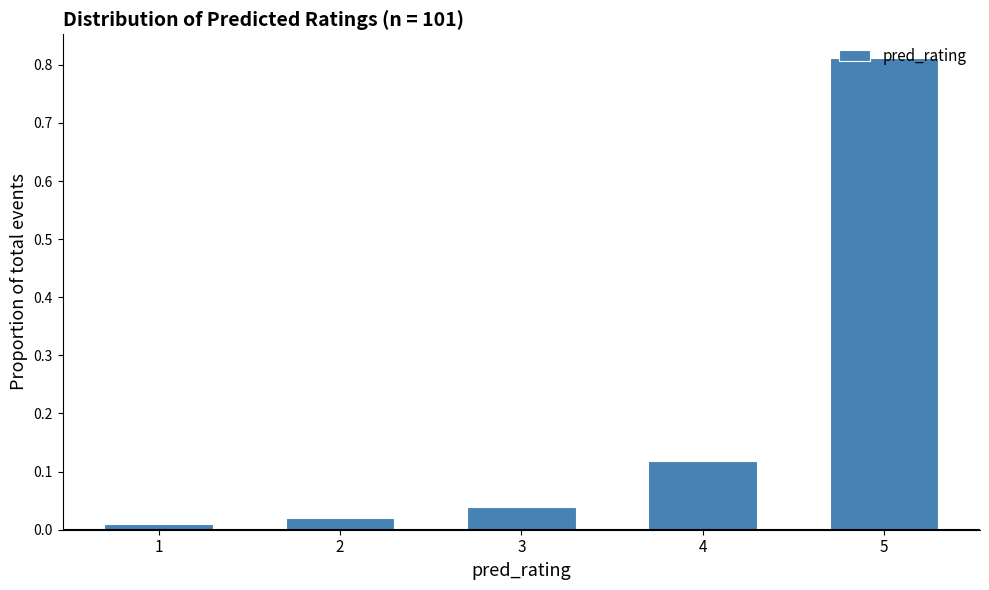

What is the sum of all values?

1.0